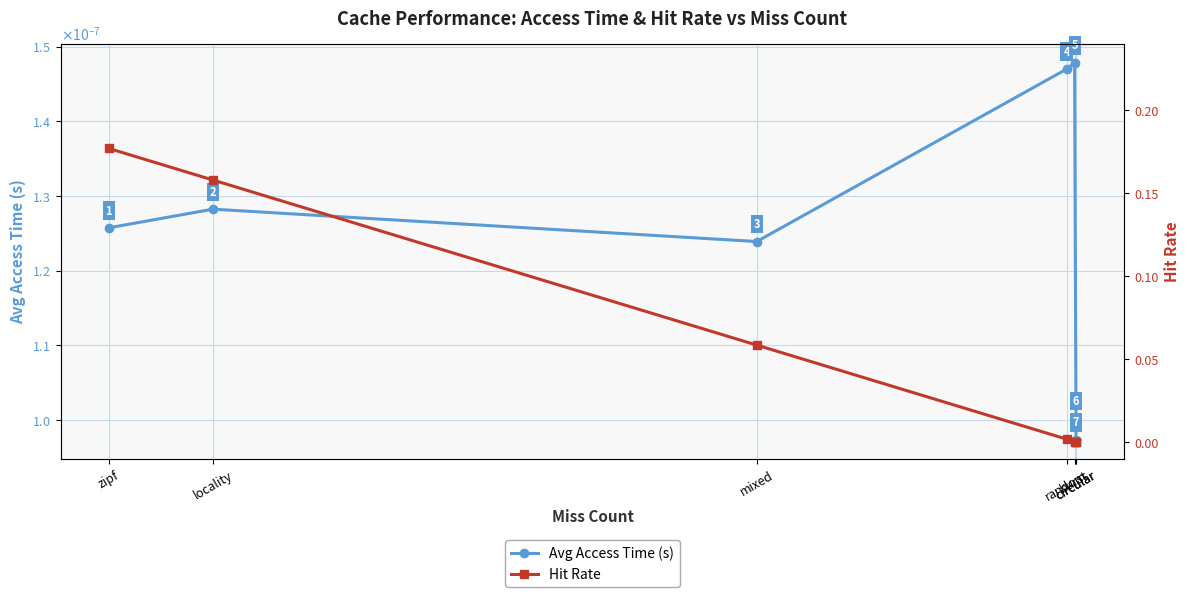

True or false: Avg Access Time (s) has a value of 0.0 at circular.

False